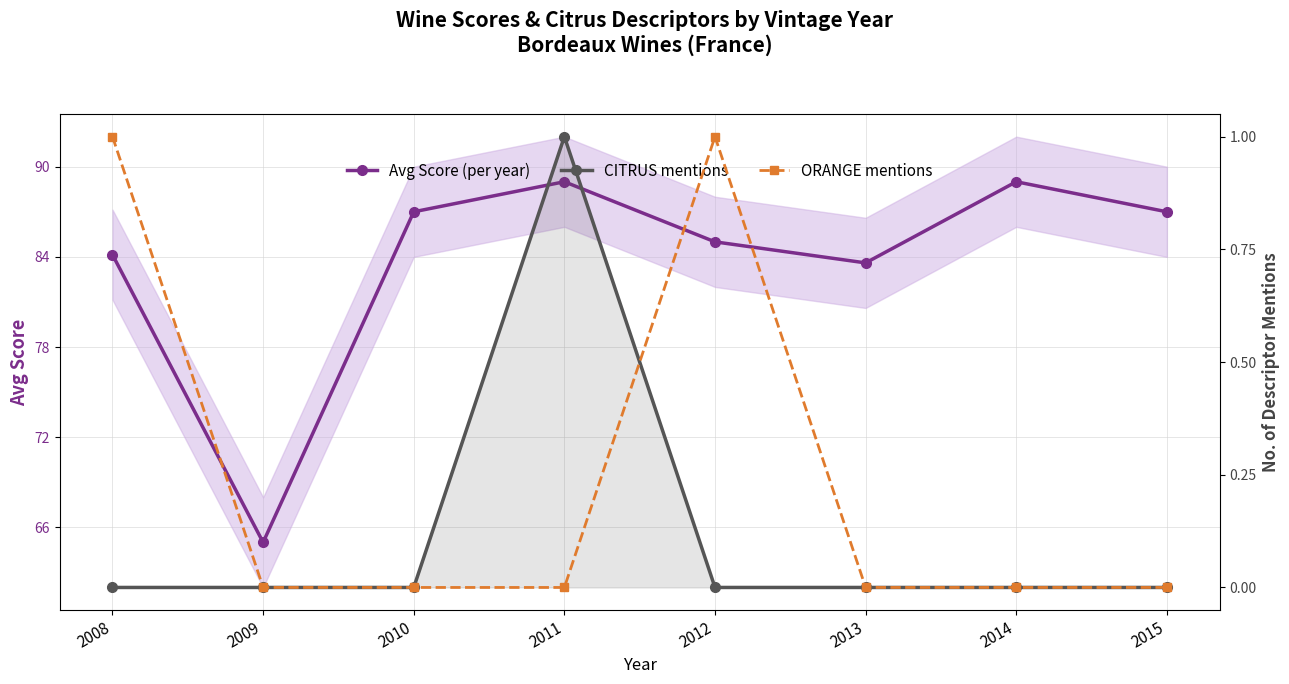

The value of CITRUS mentions at 2010 is -0.5. True or false?

False